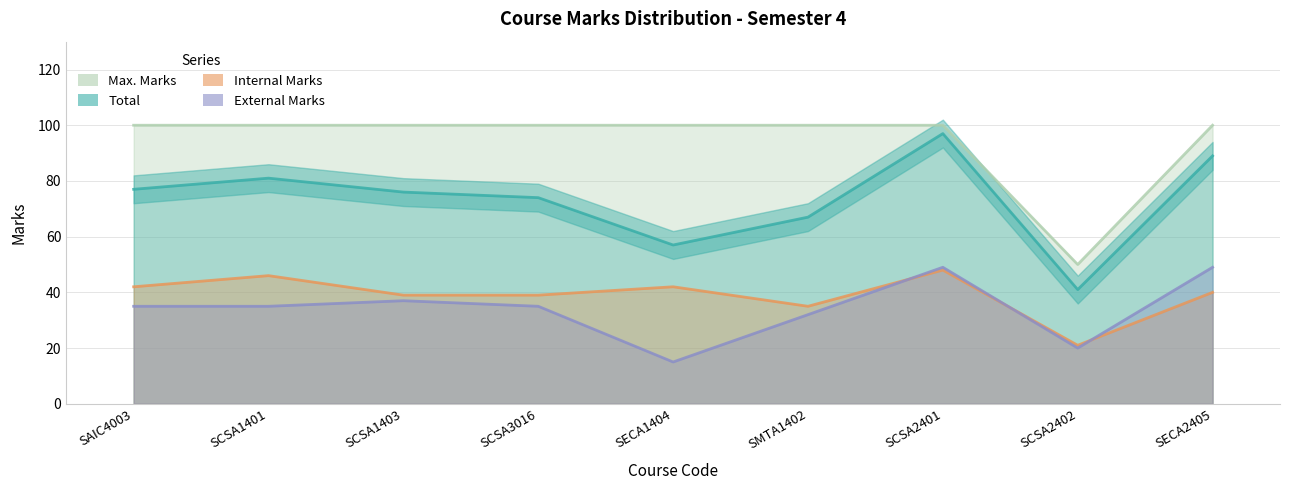

What is the difference between the maximum and minimum values in the External Marks series?

34